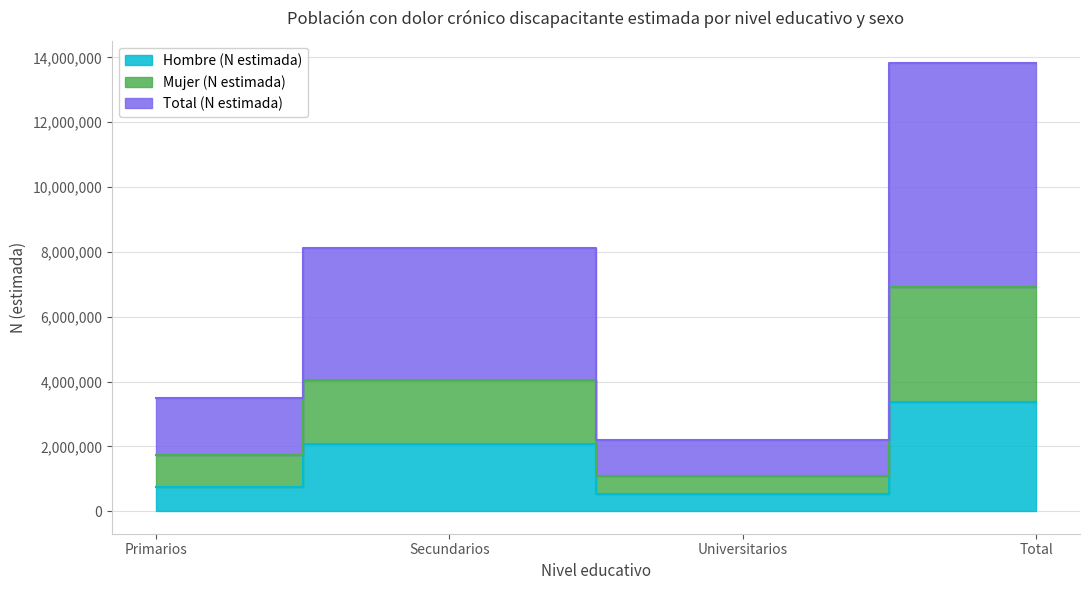

How many interior local peaks does the Hombre (N estimada) series have?

1